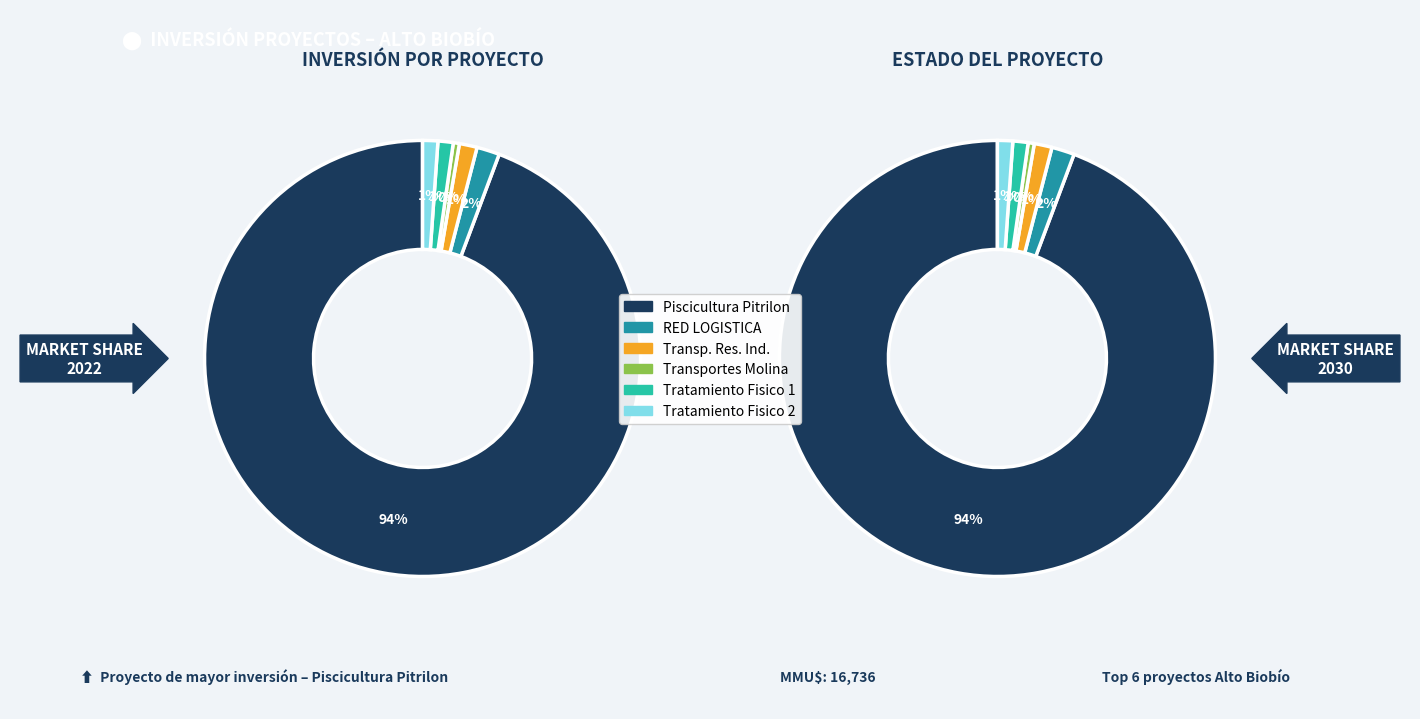

To the nearest percent, what is the average slice percentage?

17%